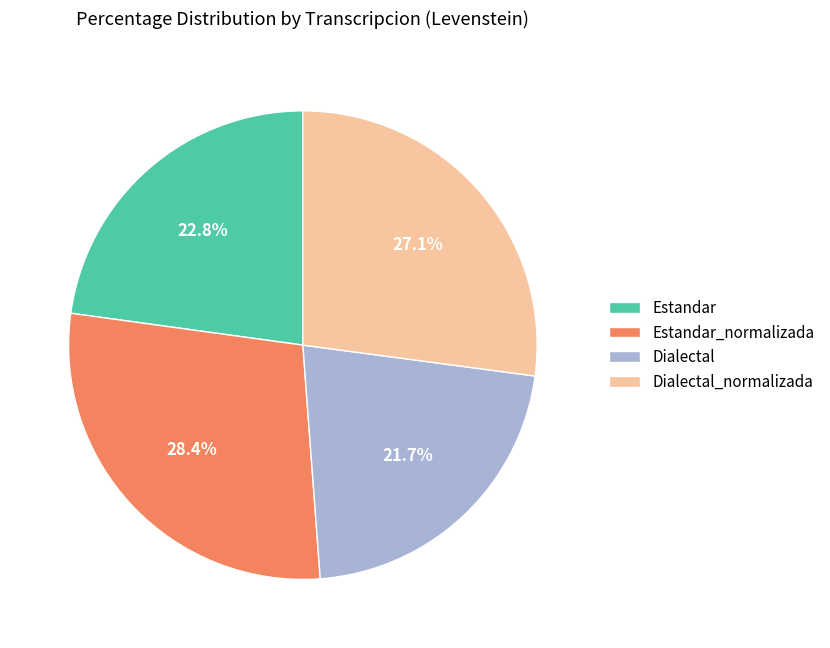

What is the ratio of the value at Dialectal_normalizada to the value at Estandar?

1.2